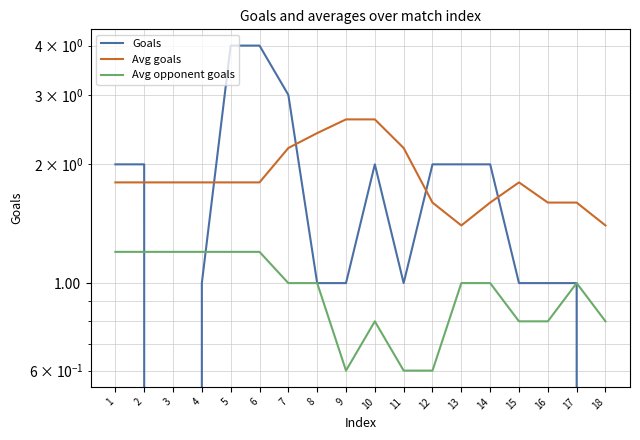

How many lines are shown in the chart?

3